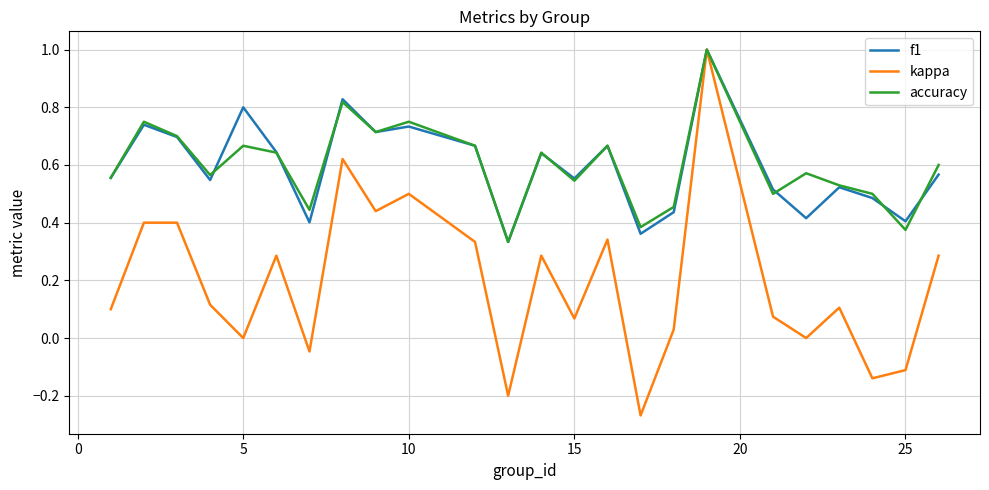

Which series has the largest range (max minus min)?

kappa